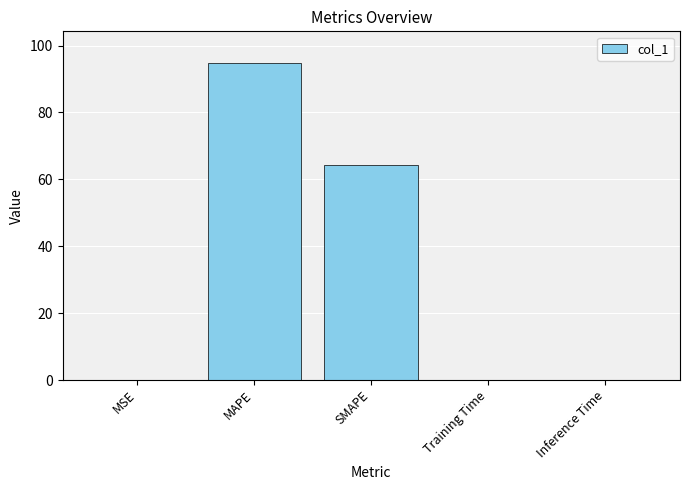

What is the change in value from MSE to SMAPE?

+64.3